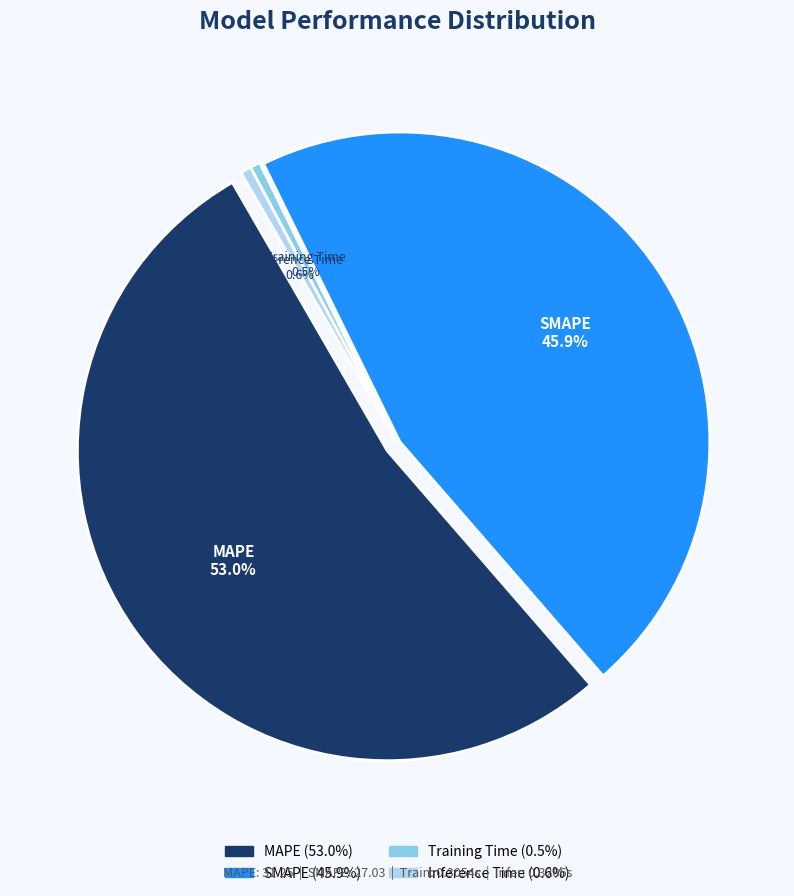

Count the number of slices in the pie.

4